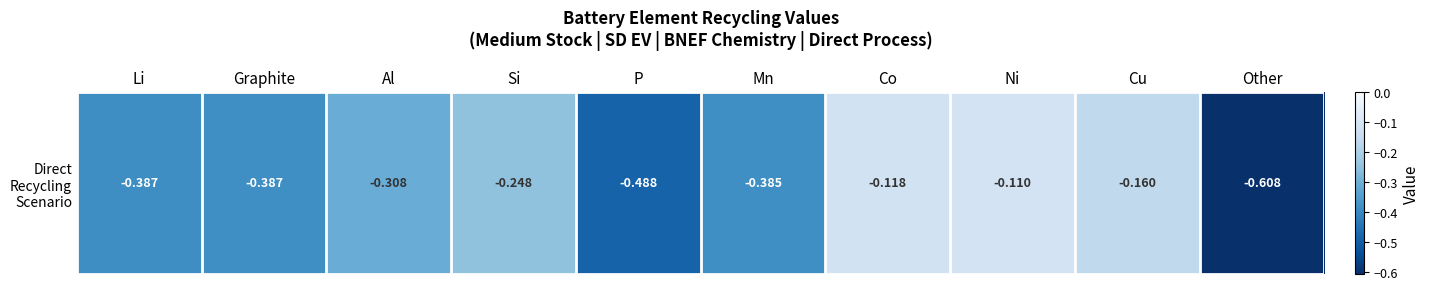

Reading left to right, list all the values displayed in this chart.

Li=-0.4	Graphite=-0.4	Al=-0.3	Si=-0.2	P=-0.5	Mn=-0.4	Co=-0.1	Ni=-0.1	Cu=-0.2	Other=-0.6